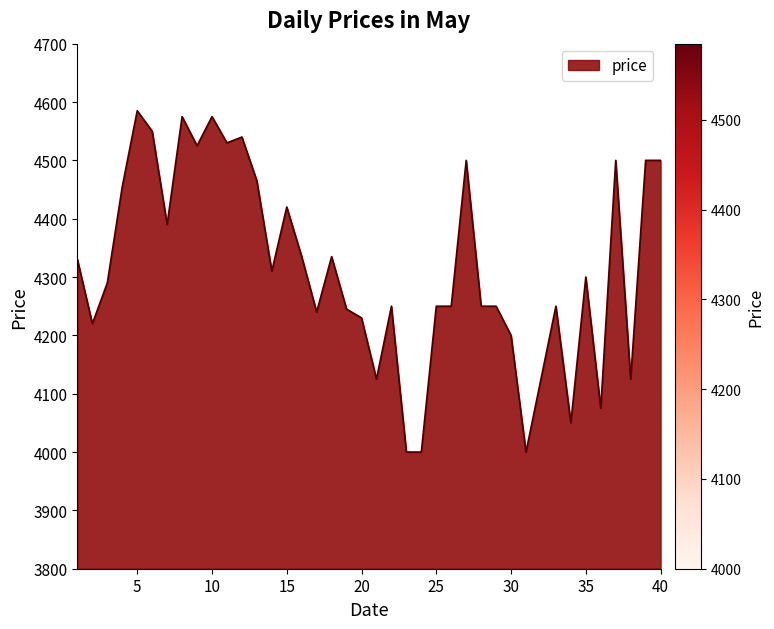

What is the smallest value displayed?

4000